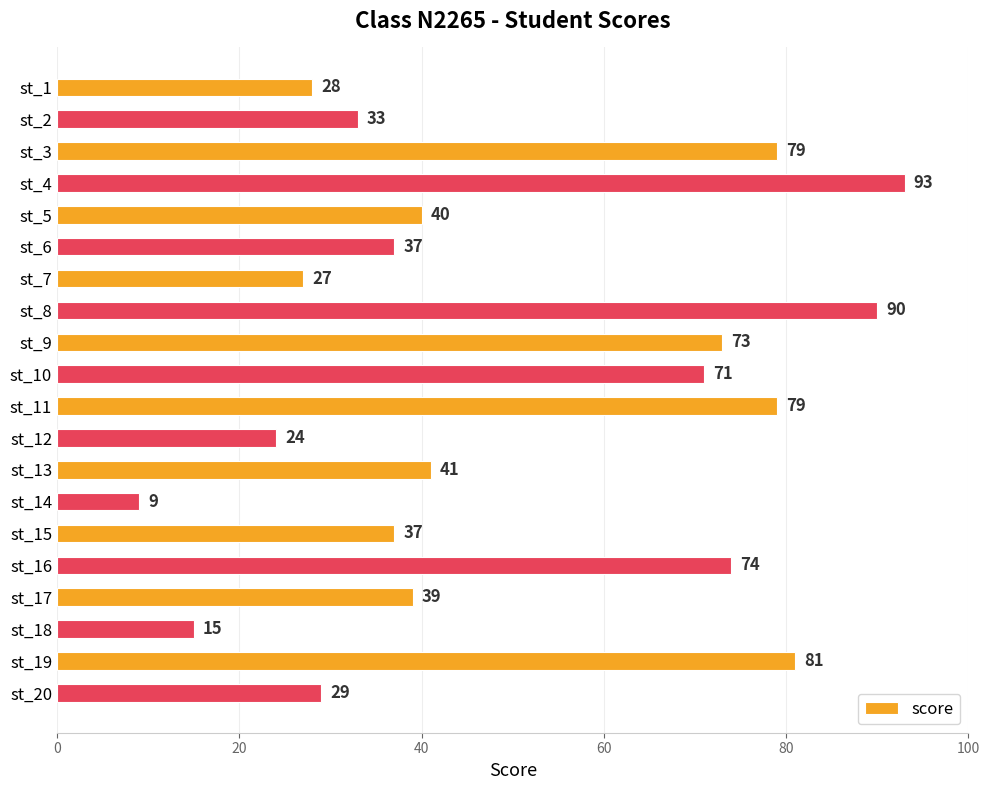

What is the sum of all values?

999